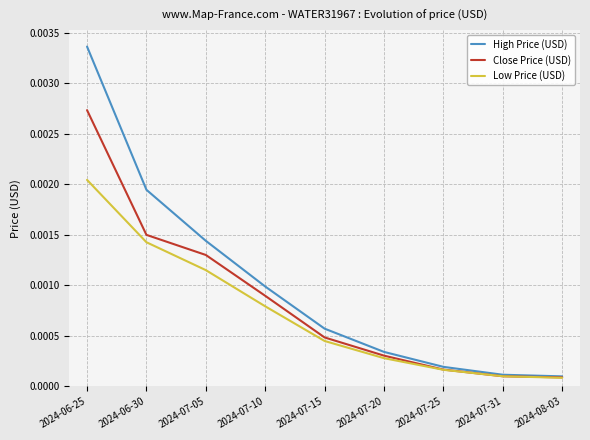

At how many categories does at least one series exceed 0?

9